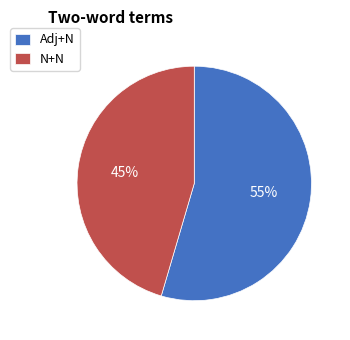

Do Adj+N and N+N together represent more than half of the pie?

Yes